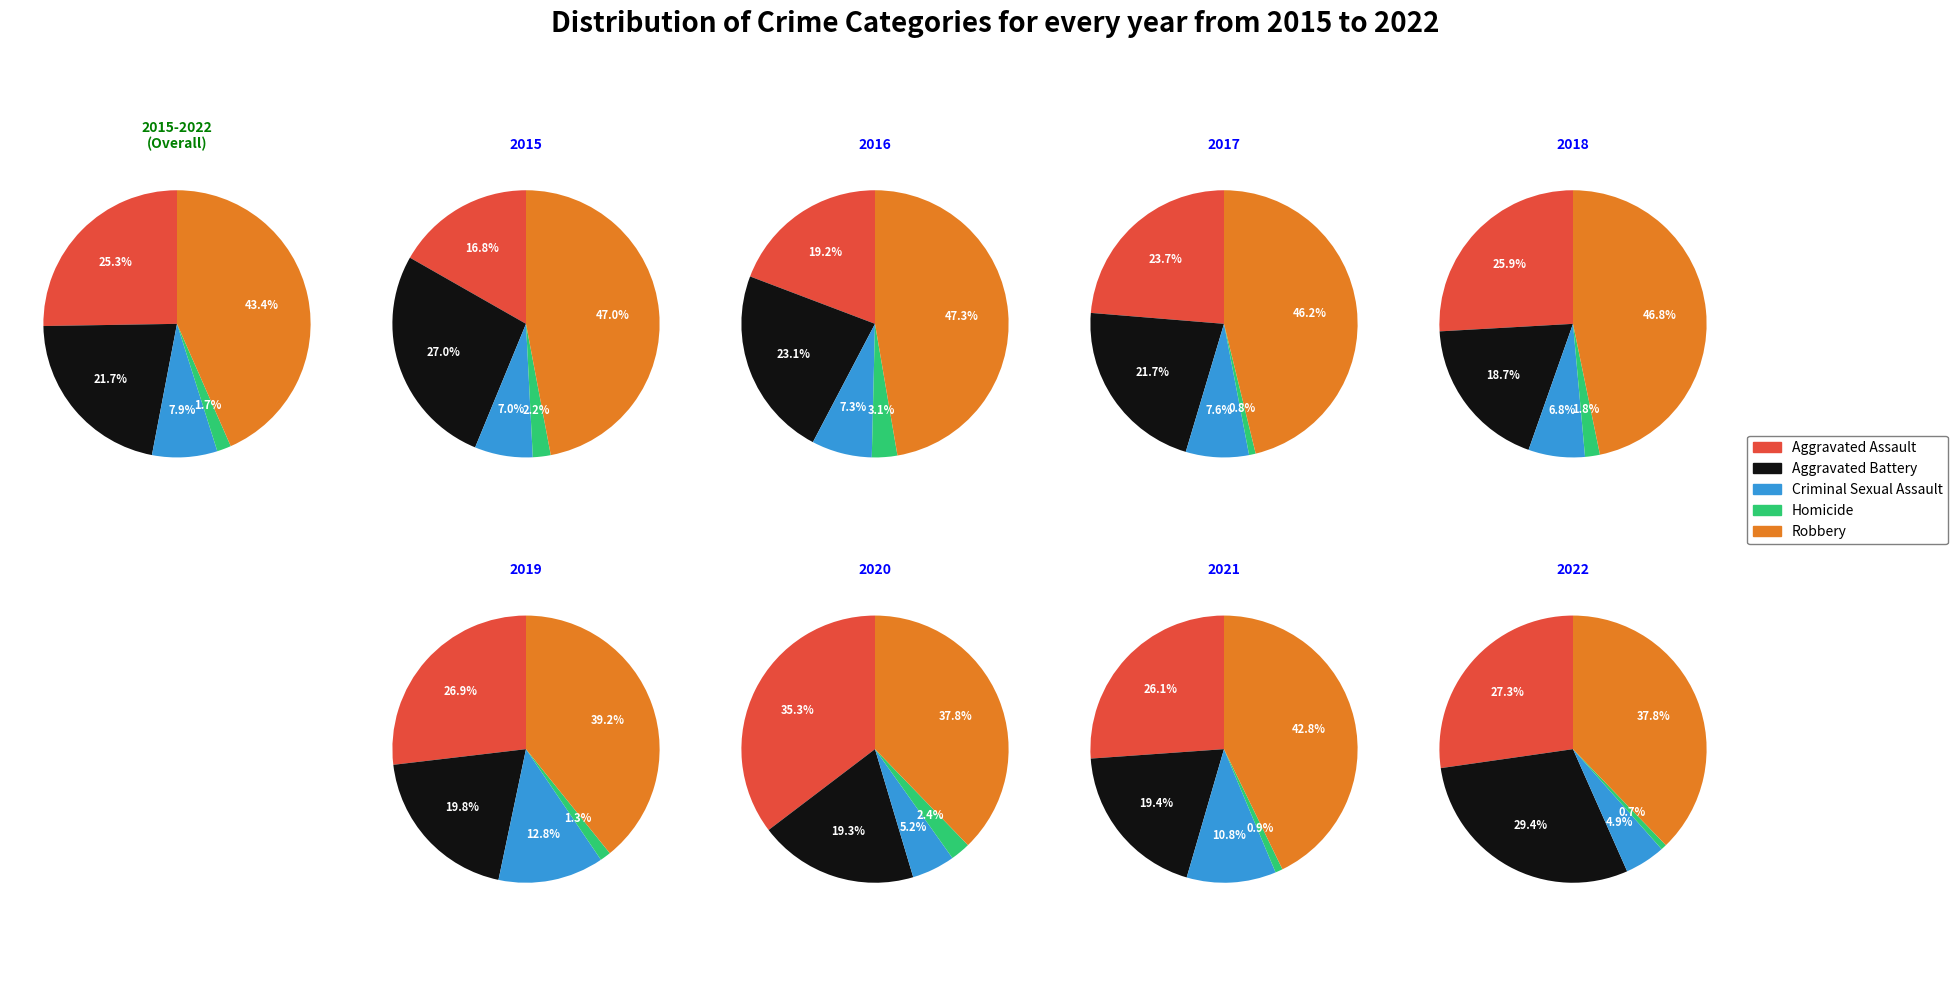

What percentage is the 3 slice, to the nearest percent?

13%